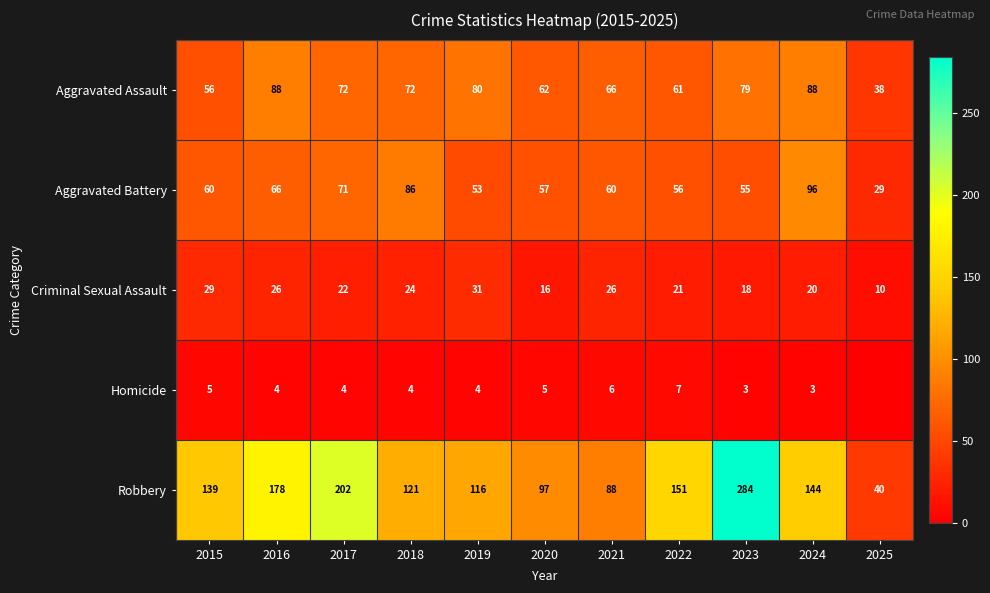

At which label does Criminal Sexual Assault reach its peak?

2019